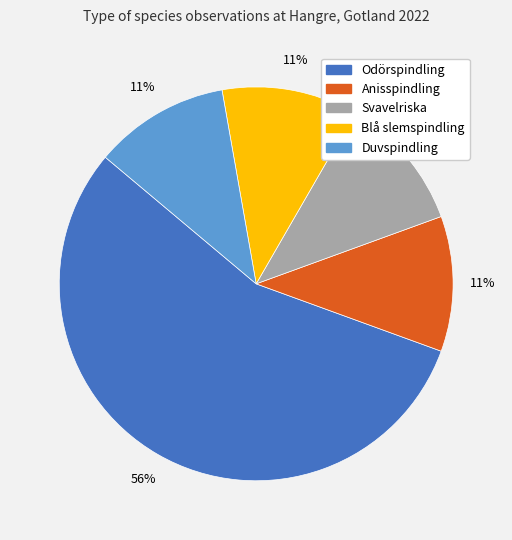

Do Anisspindling and Blå slemspindling together represent more than half of the pie?

No